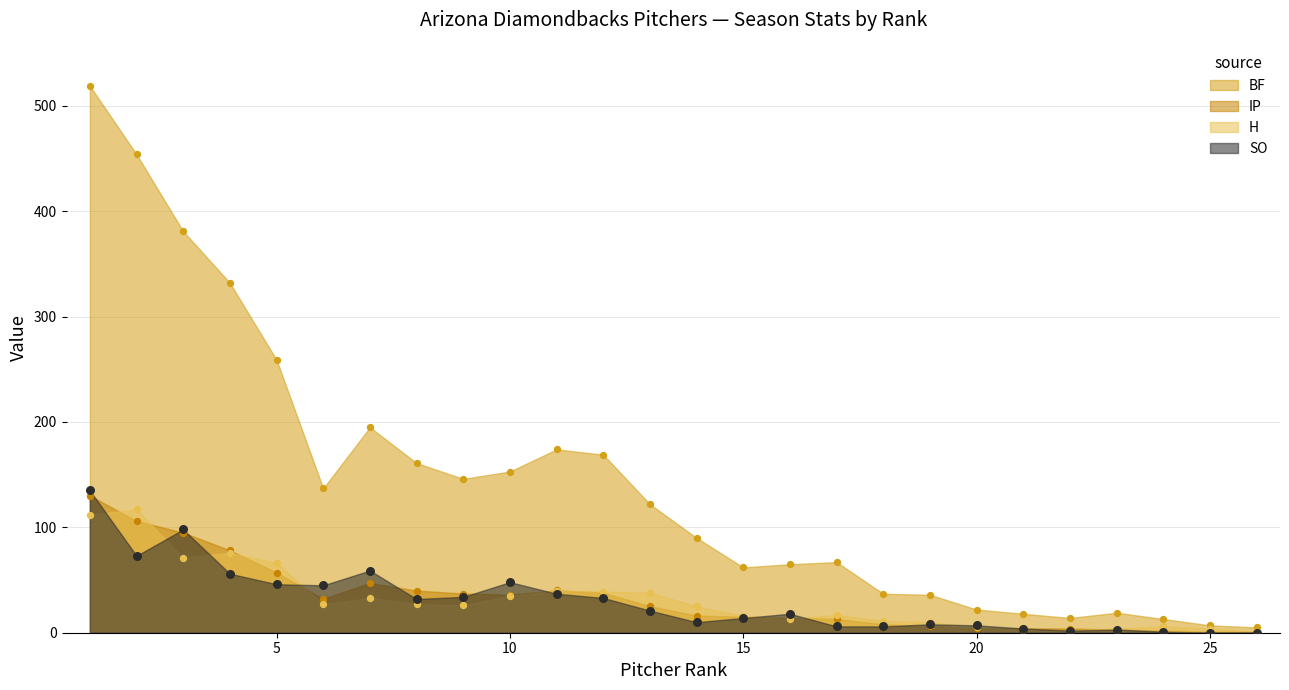

What is the total value across all series at 7?

334.2